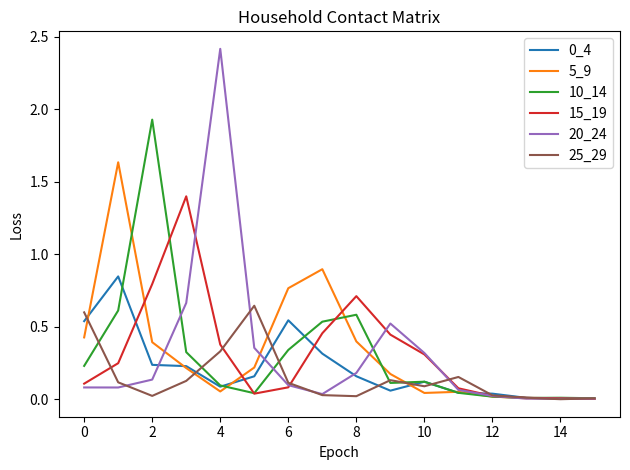

What is the maximum value shown in the chart?

2.4